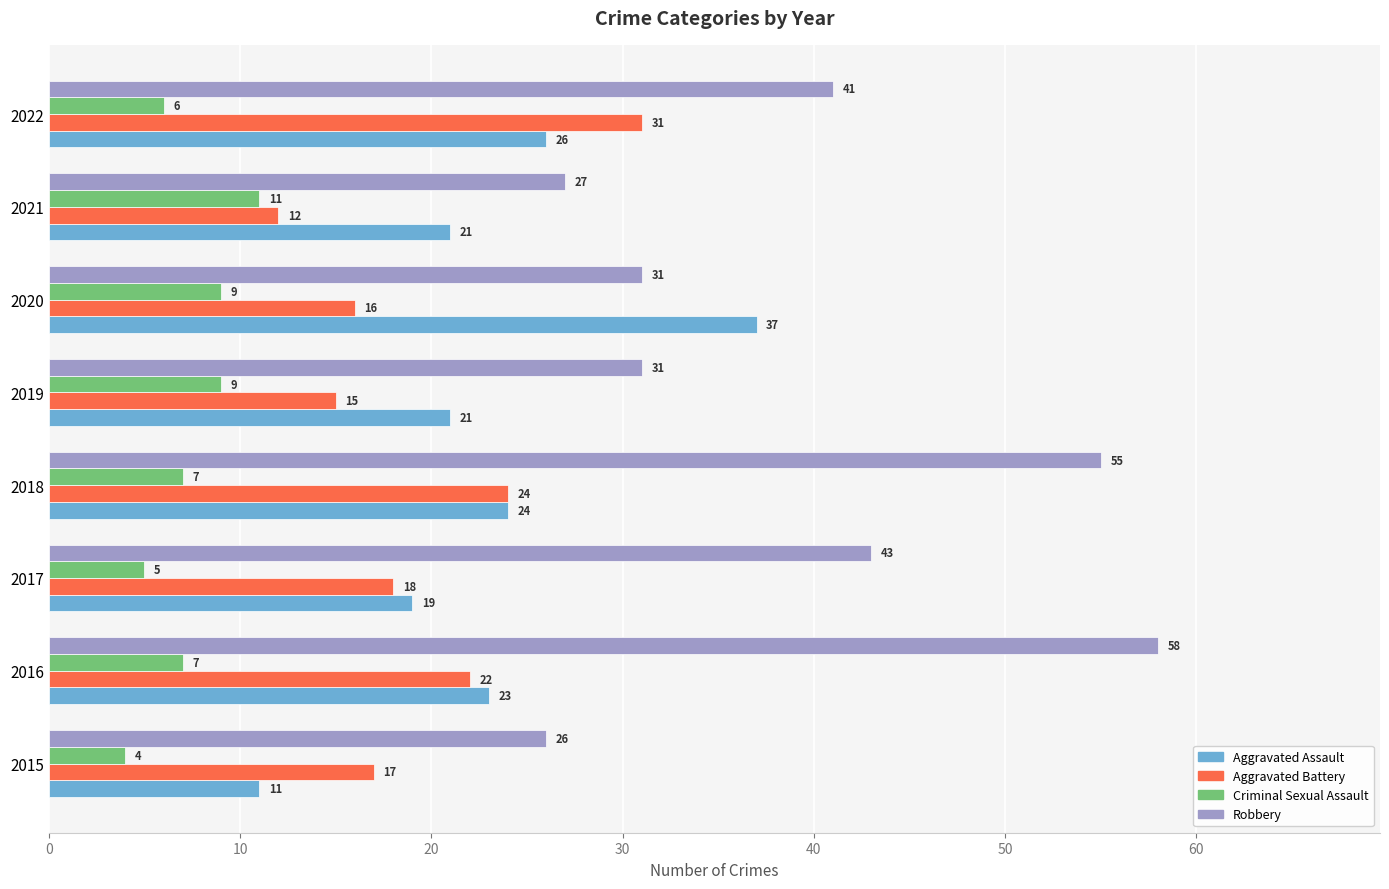

What is the approximate value of Robbery at 2018?

55